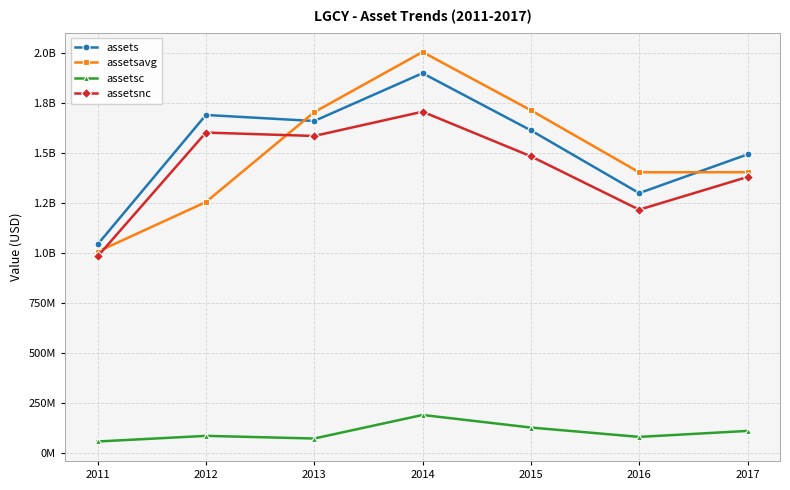

Does the chart display data point markers on the line(s)?

Yes